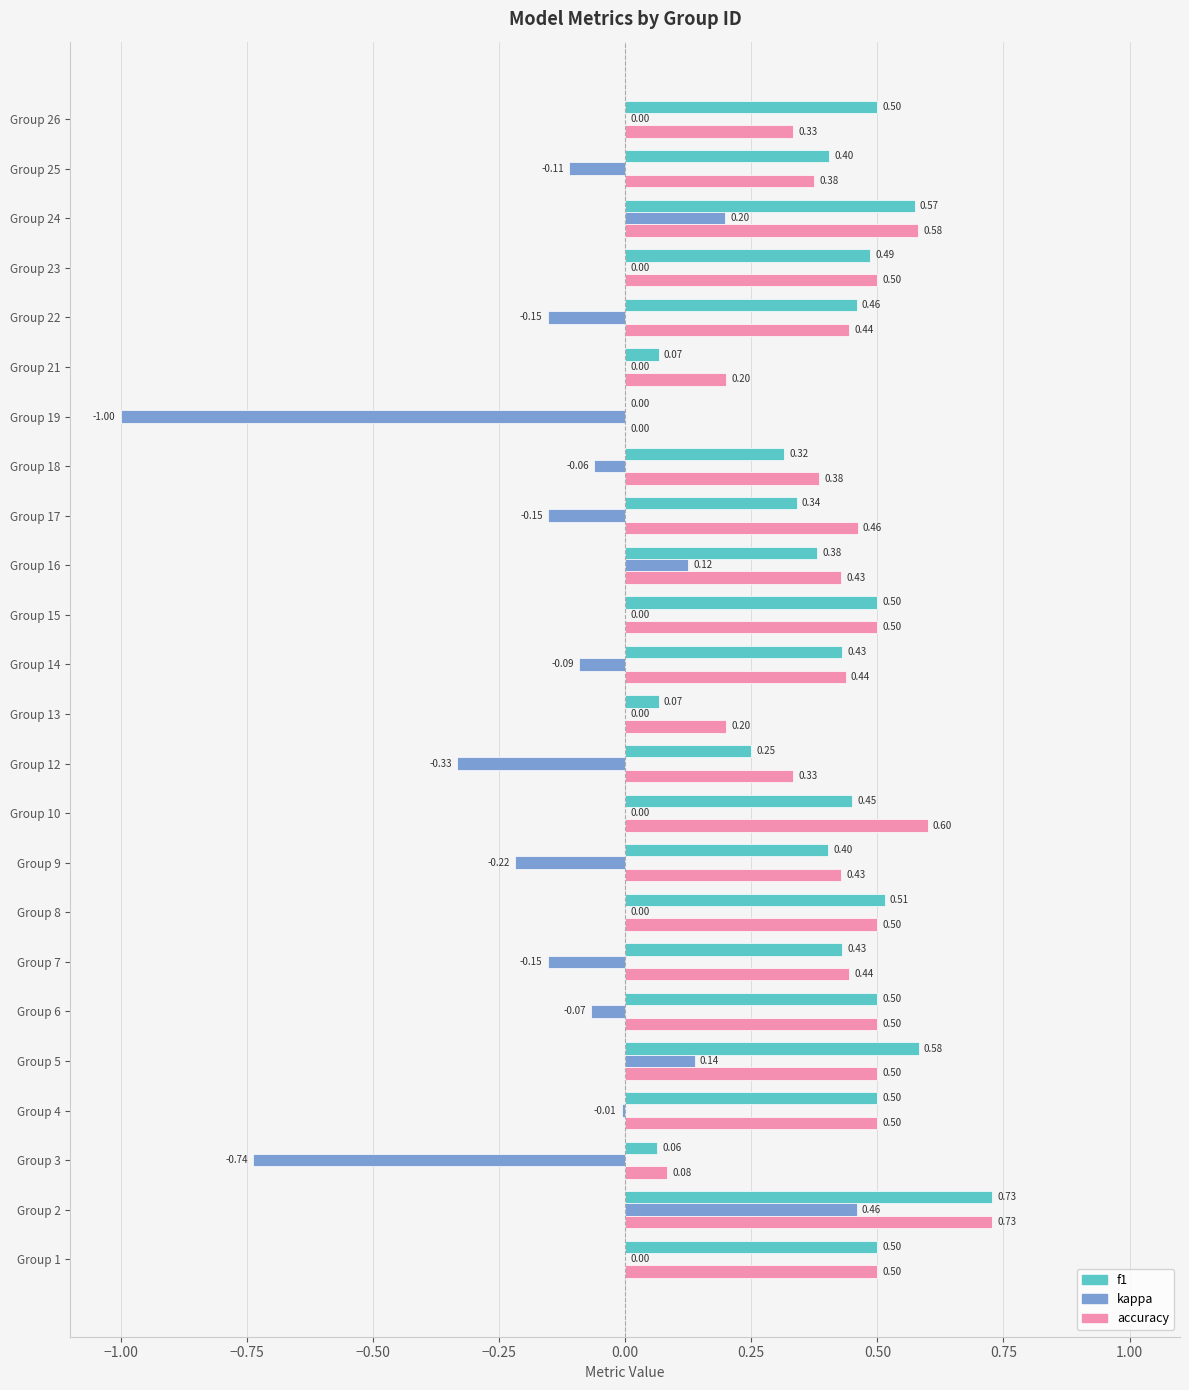

What is the sum of the accuracy values at Group 7 and Group 17?

0.9